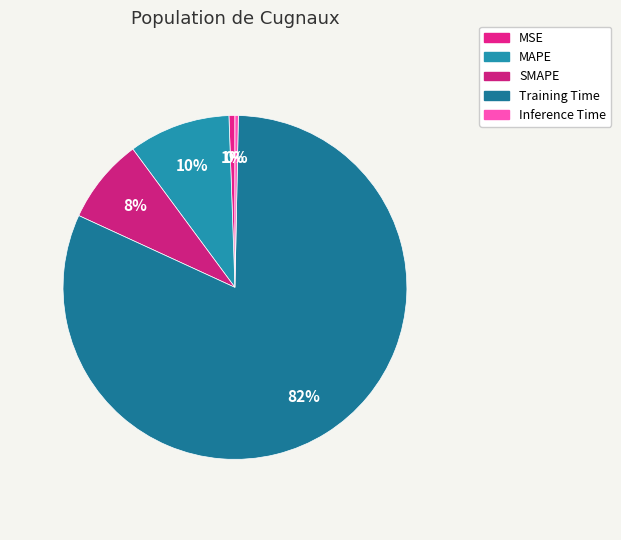

True or false: MSE accounts for 1% of the total.

True